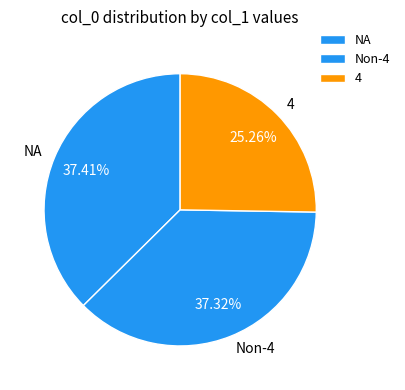

To the nearest percent, what is the difference between the largest and smallest slice percentages?

12%